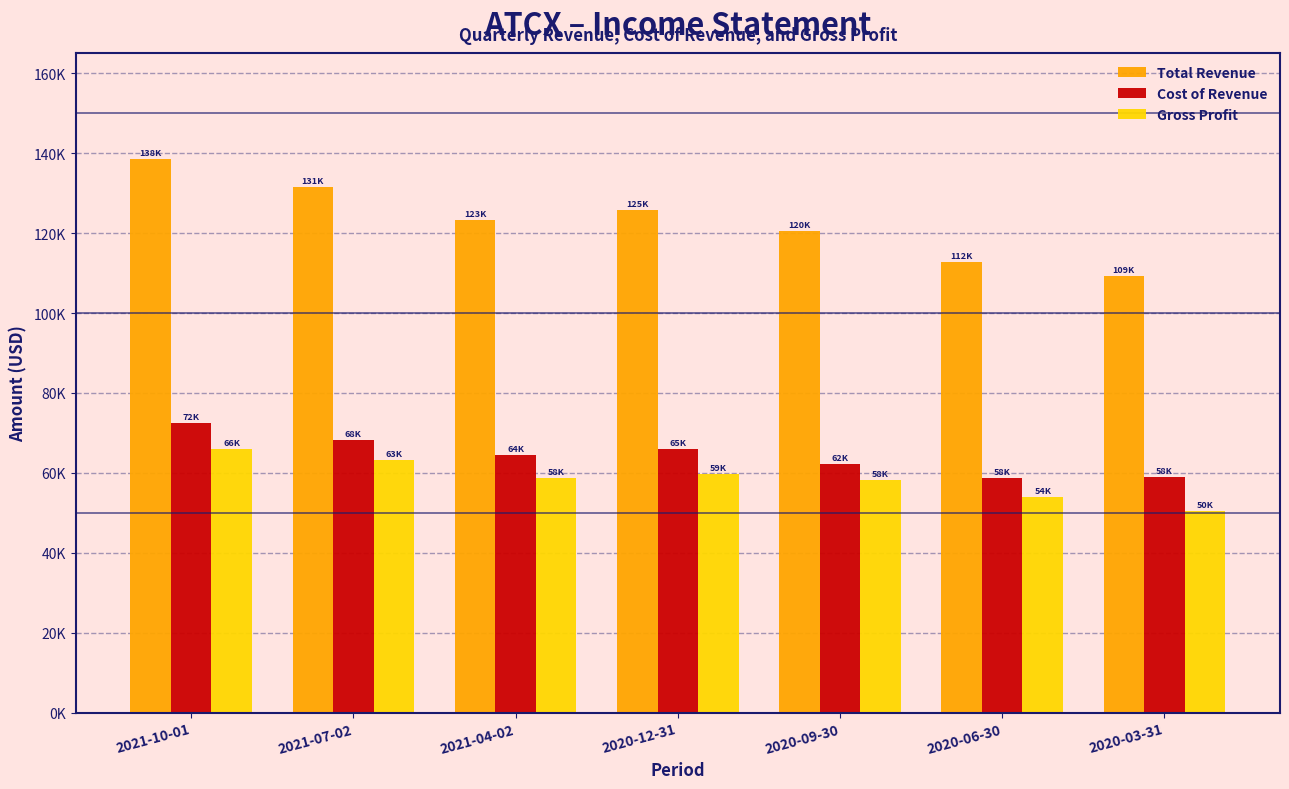

What are all the series names shown in the legend?

Total Revenue, Cost of Revenue, Gross Profit